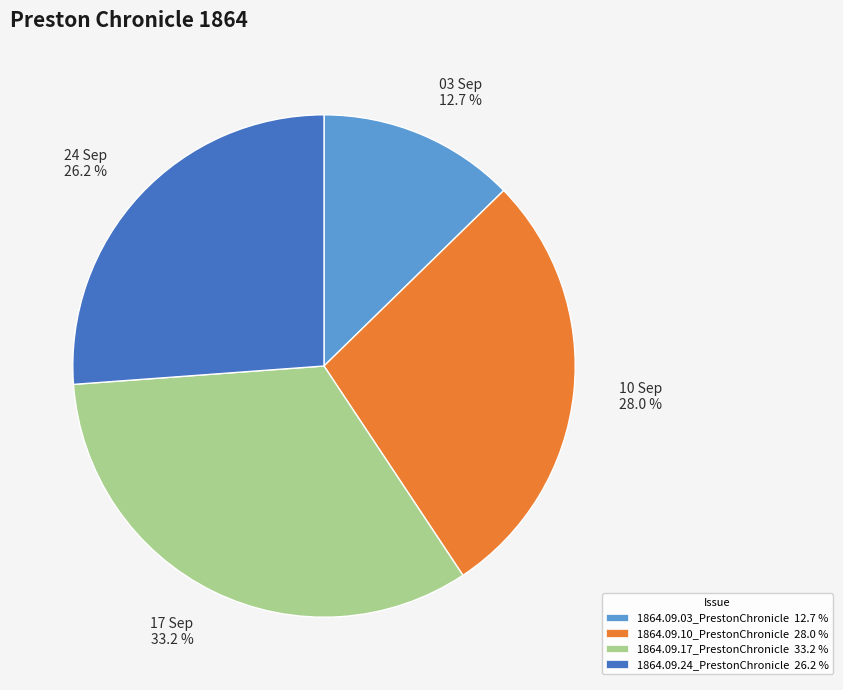

Which category has the biggest portion of the pie?

17 Sep 33.2 %